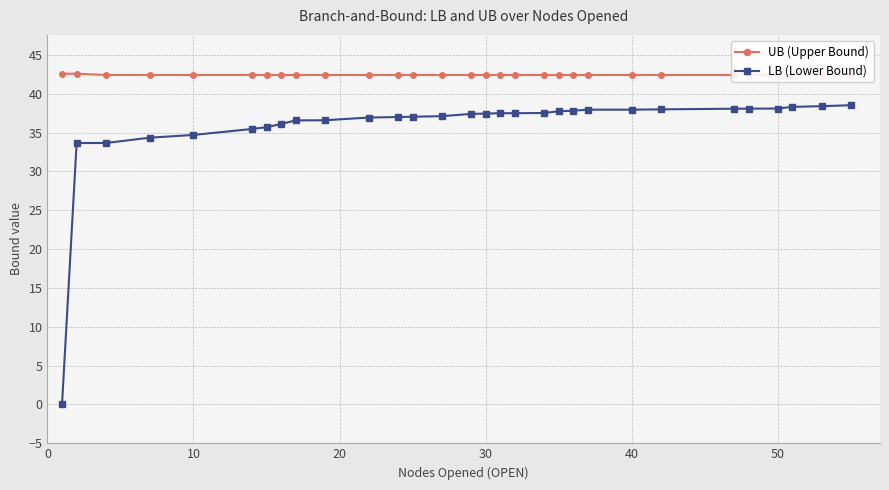

True or false: UB (Upper Bound) and LB (Lower Bound) intersect in this chart.

False